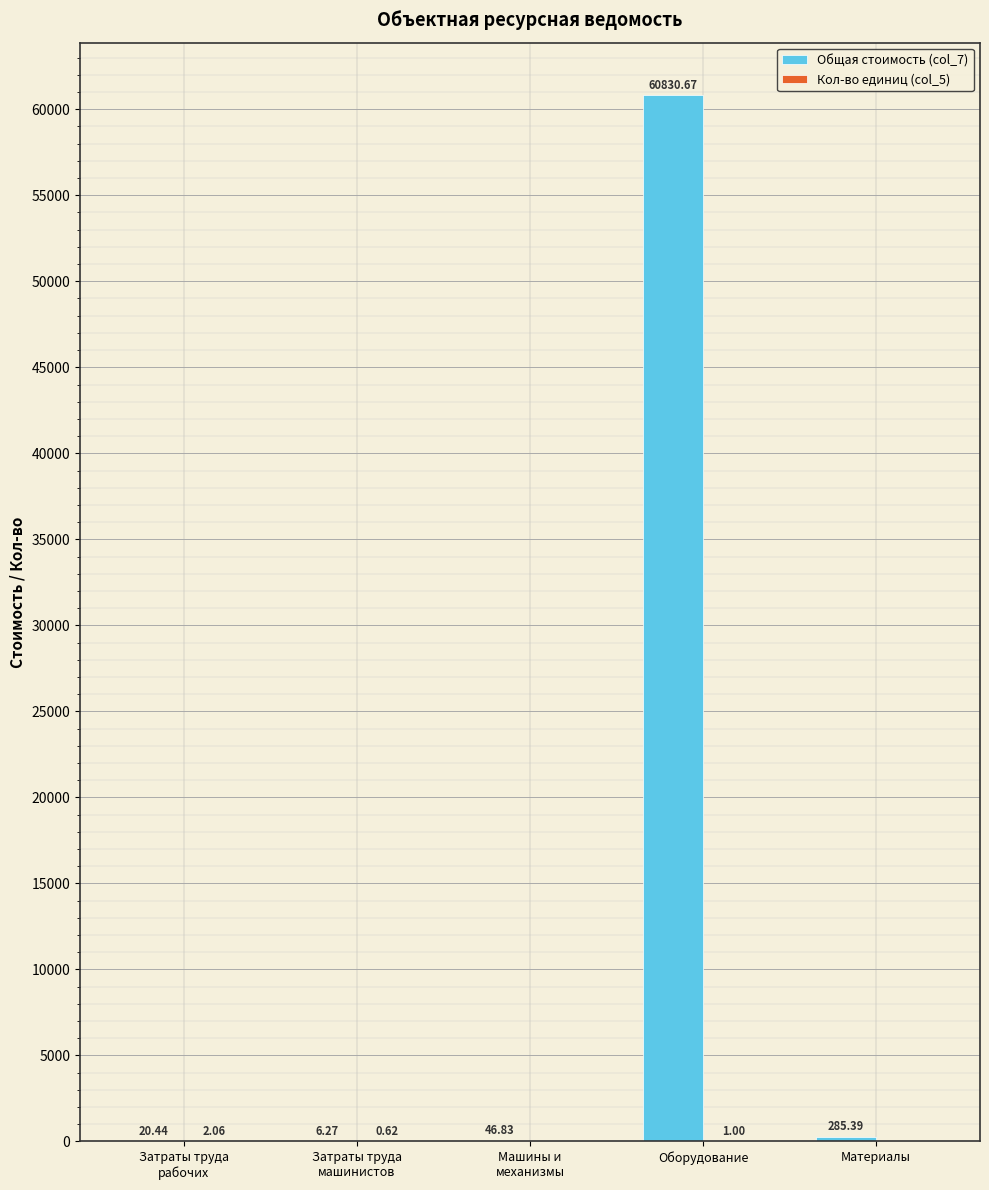

How many categories are shown in the chart?

5